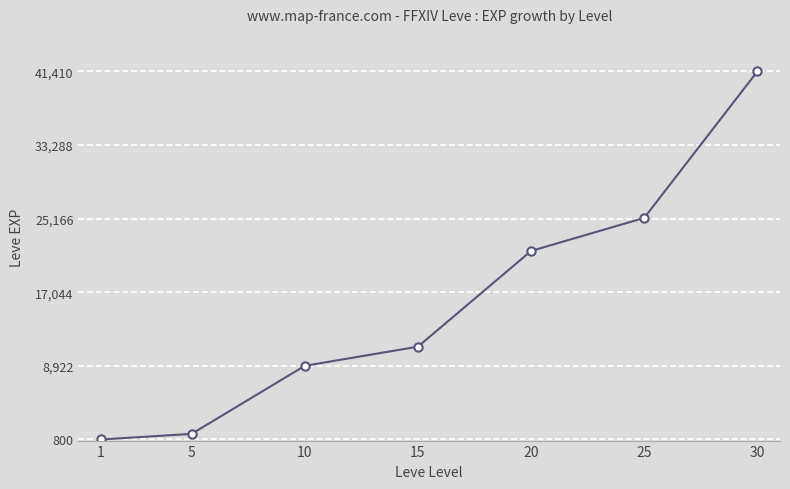

True or false: there are more than 0 points higher than both neighbors.

False